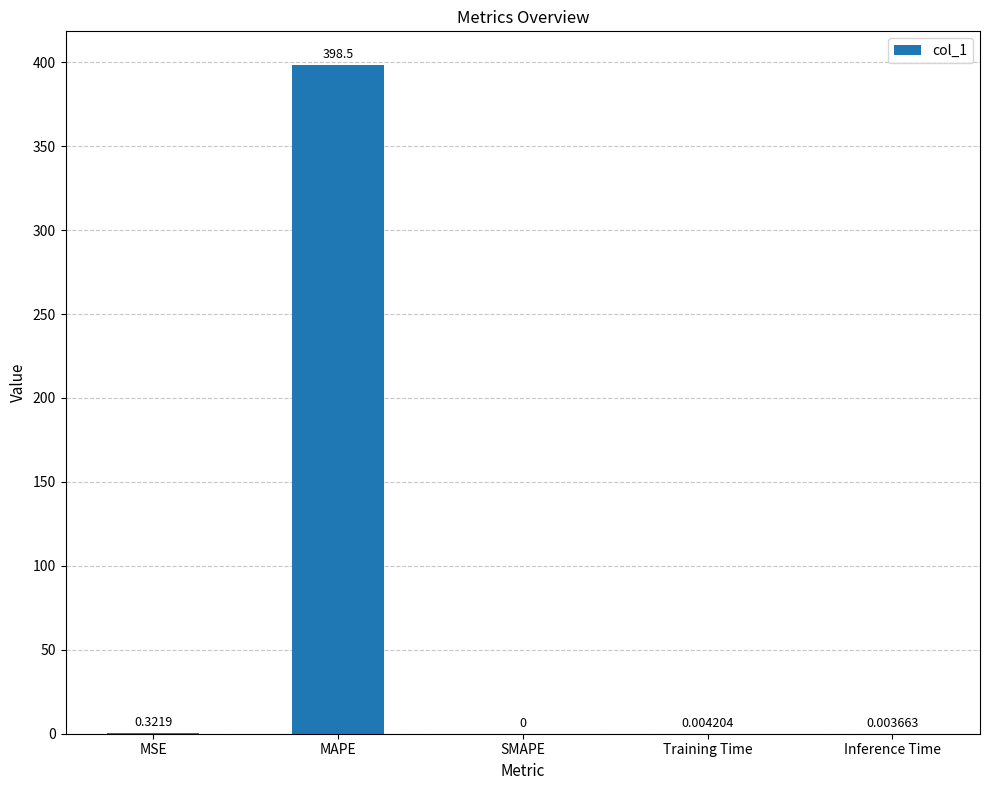

At which category does the chart reach its peak across all series?

MAPE